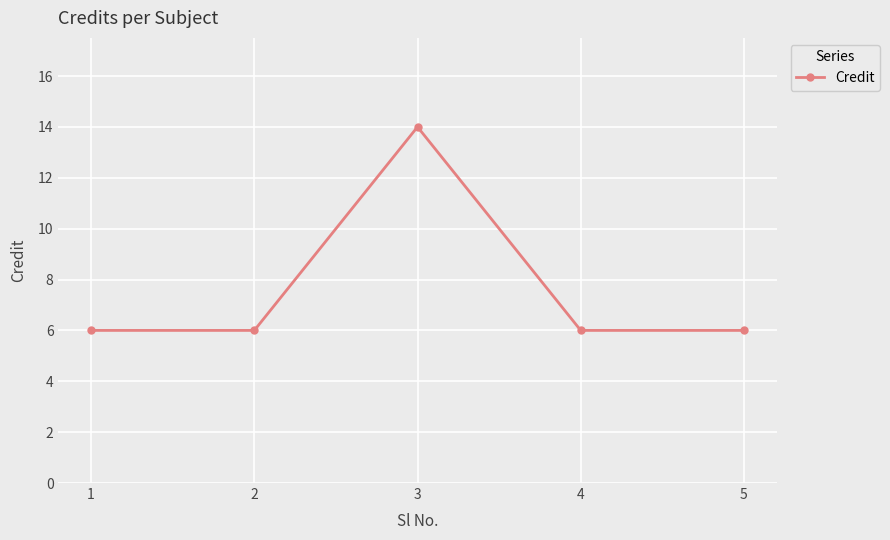

At which category does the chart reach its peak across all series?

3